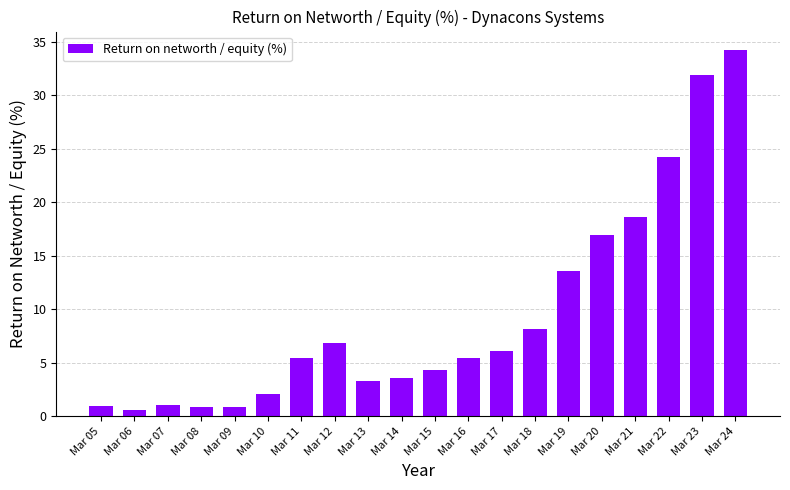

What is the sum of all values?

189.1